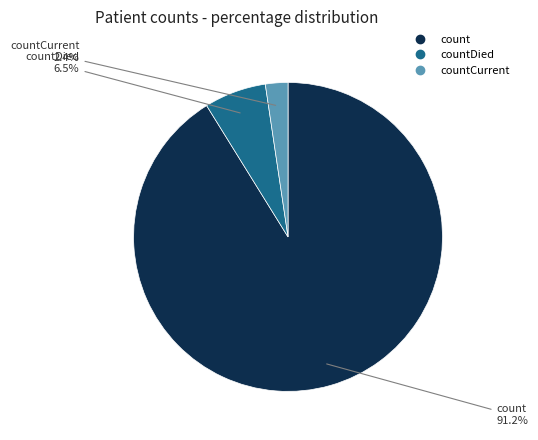

Is there a majority slice in this chart?

Yes